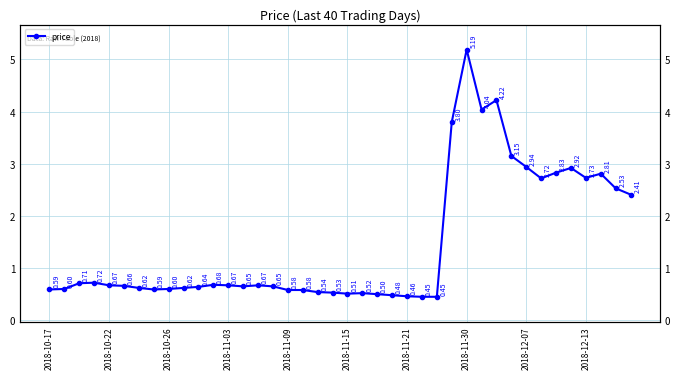

What is the minimum value shown in the chart?

0.5